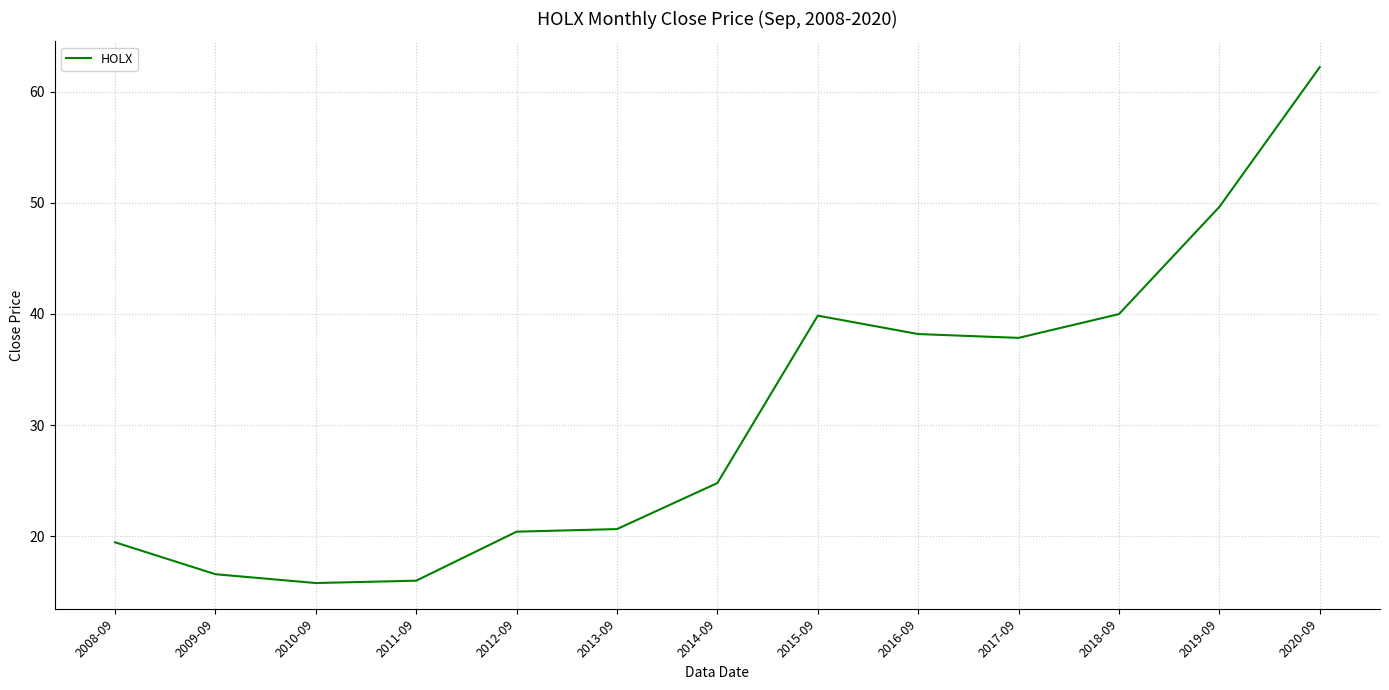

What is the change in value from 2015-09 to 2017-09?

-2.0